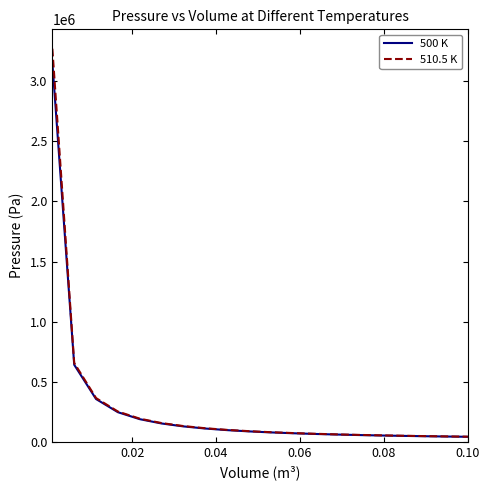

What is the maximum value shown in the chart?

3271348.0